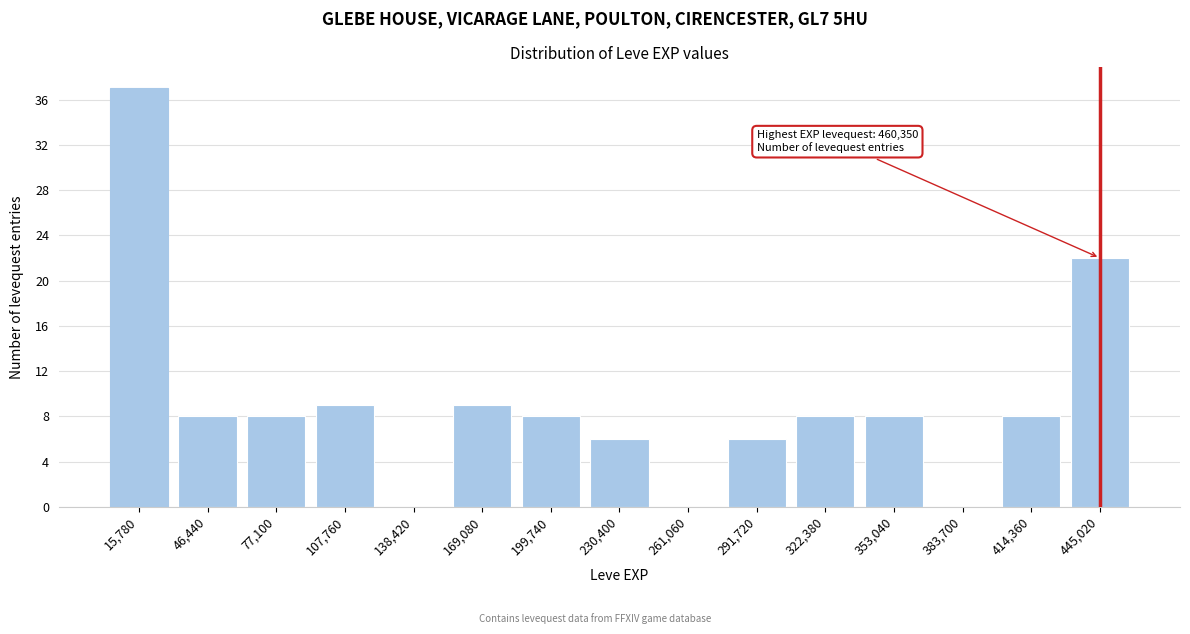

Which range on the x-axis has the tallest bar?

0 to 30000